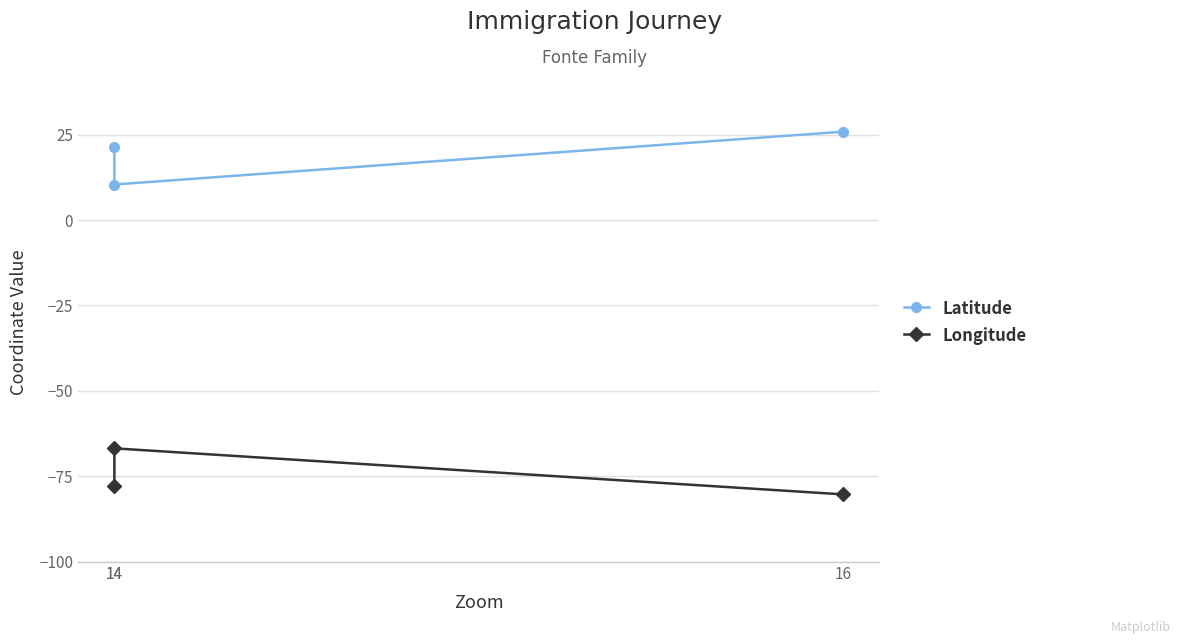

Is the value of Longitude at 14 greater than the value of Latitude at 14?

No